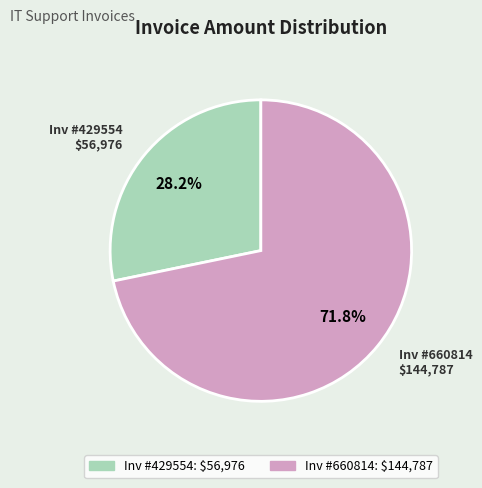

Does any single category account for the majority?

Yes